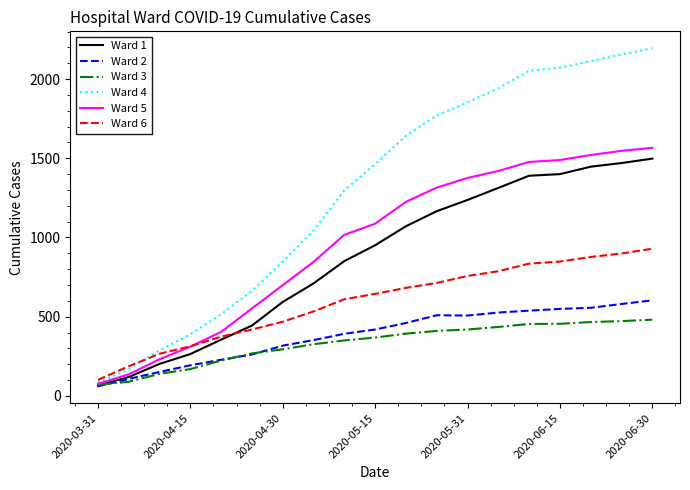

Which series has the largest total across all categories?

Ward 4